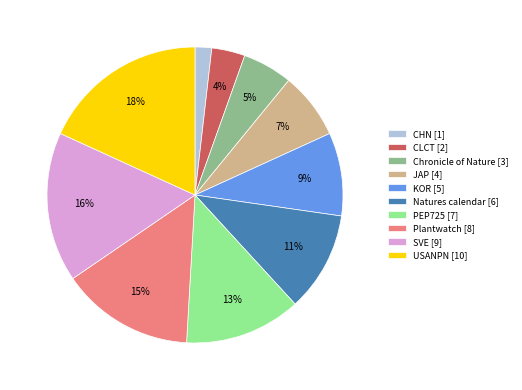

Approximately how many times larger is the value at SVE [9] compared to Natures calendar [6]?

1.5